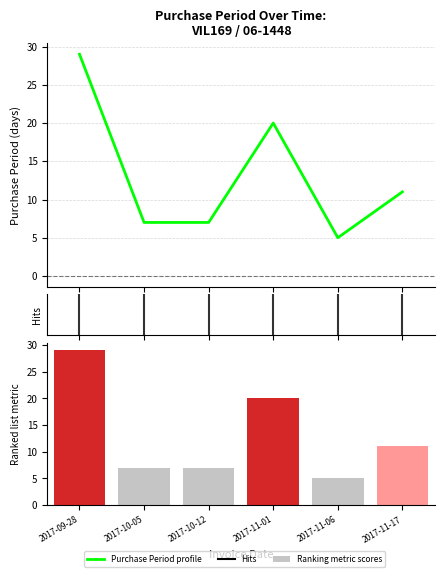

What is the difference between the values at 2017-11-01 and 2017-11-17?

9